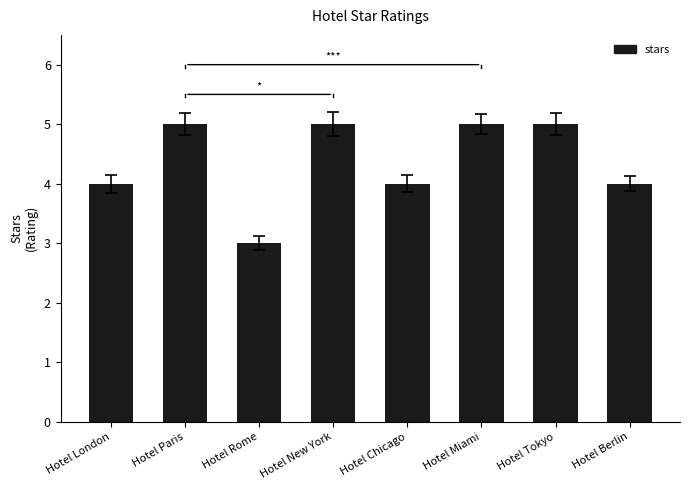

What value does the data have at Hotel Berlin?

4